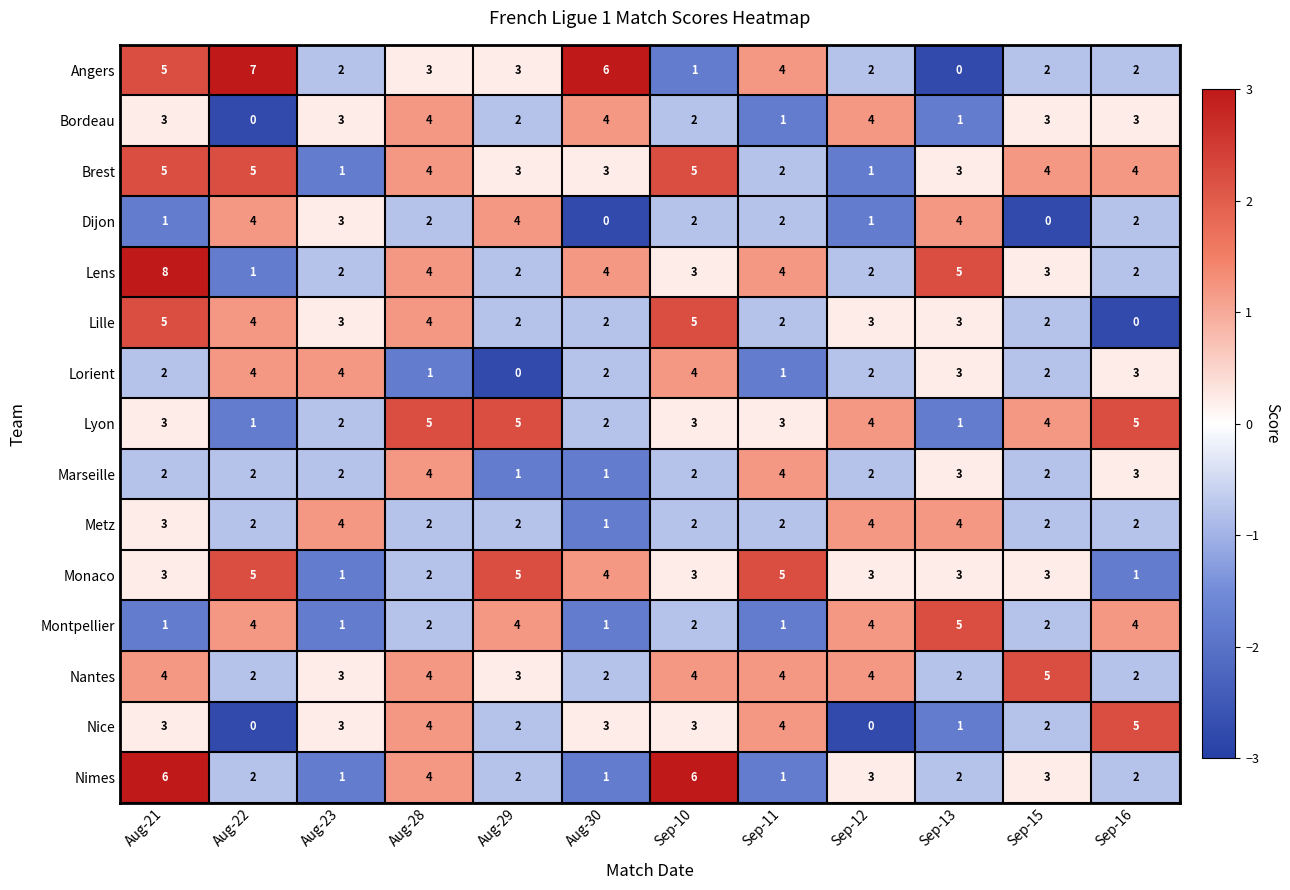

Which category has the highest value across all series?

Aug-21